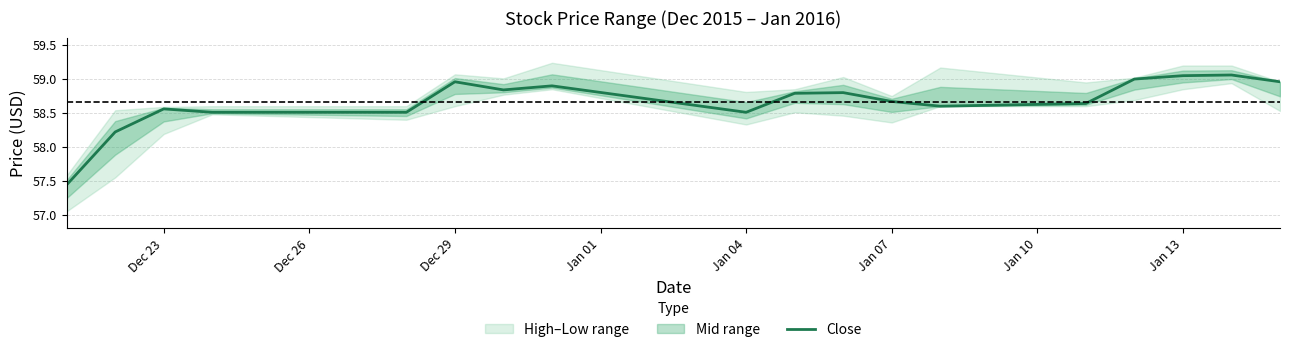

Is it true that Close equals 18.0 at Jan 04?

False